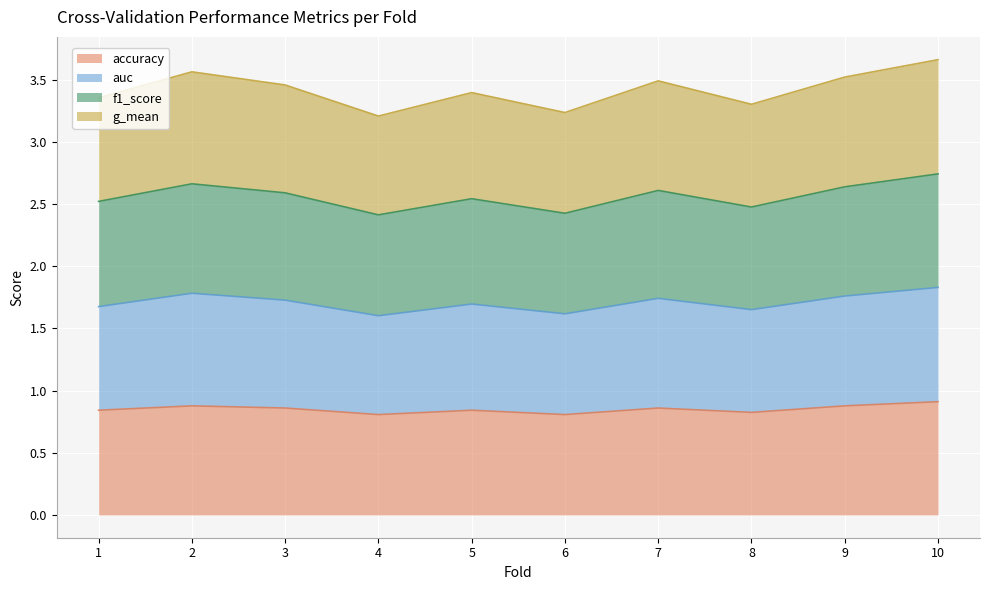

Is the value of f1_score at 2 greater than the value of accuracy at 9?

Yes